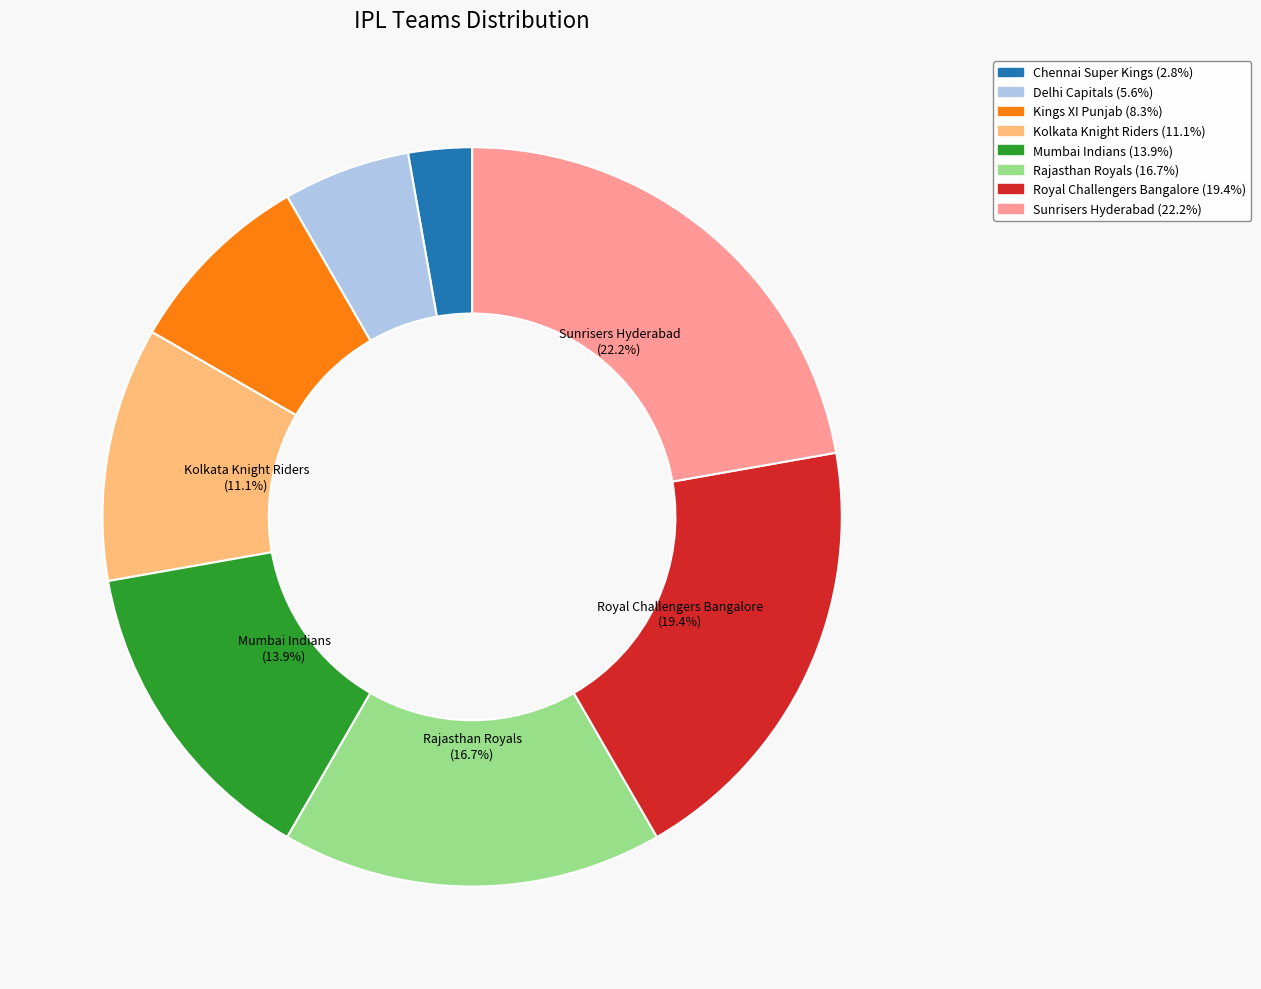

Which slice is the smallest?

Chennai Super Kings